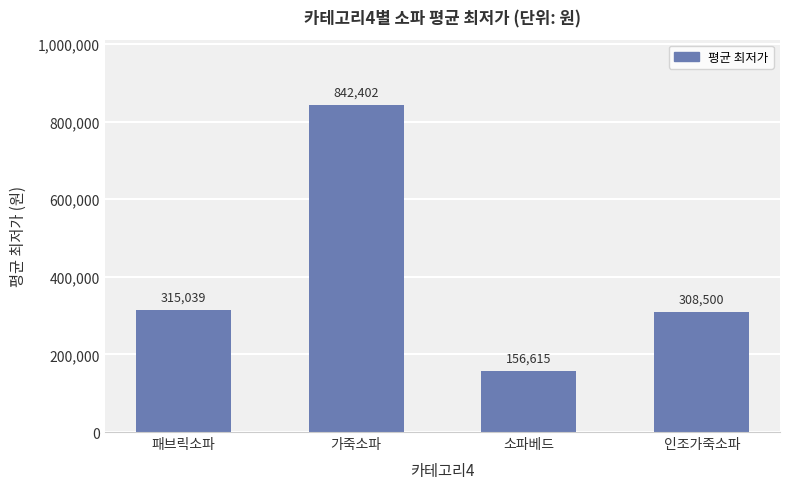

Reading left to right, list all the values displayed in this chart.

315039	842402	156615	308500